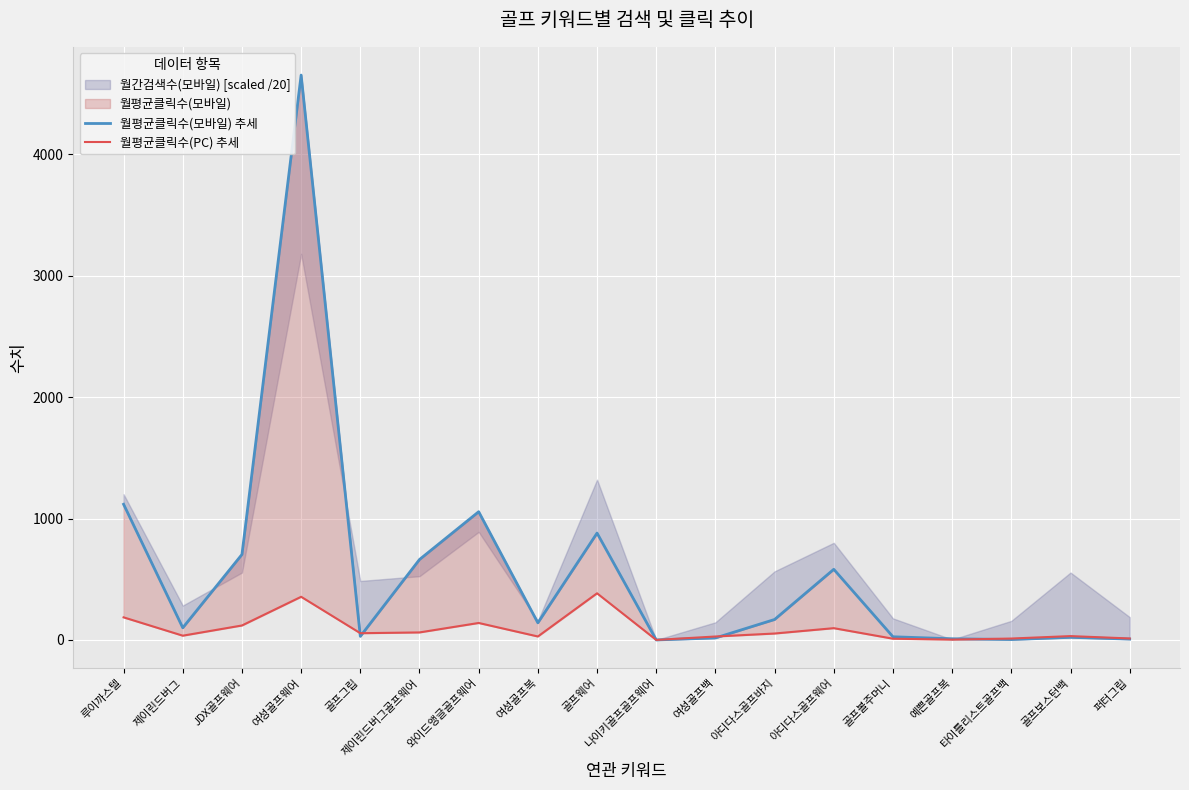

At 골프웨어, list the series in order from smallest to largest.

월평균클릭수(PC) 추세, 월평균클릭수(모바일) 추세